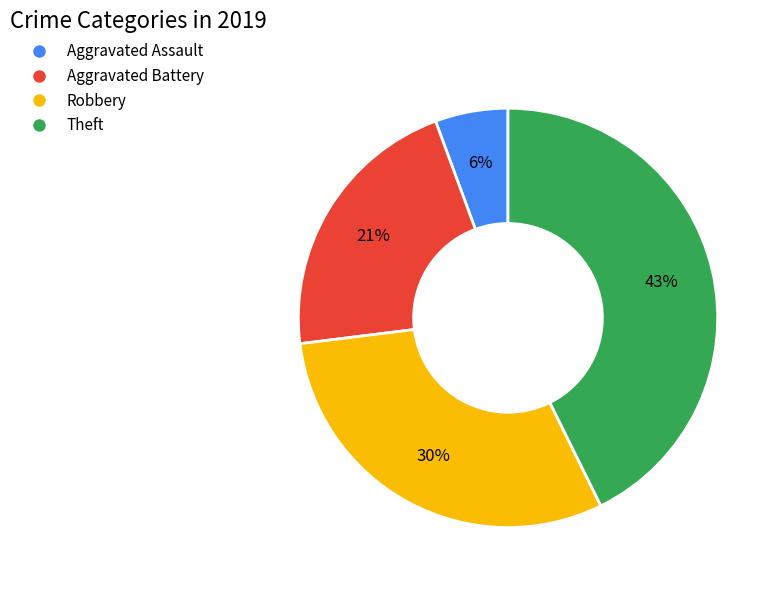

What is the ratio of the value at Aggravated Battery to the value at Theft?

0.5